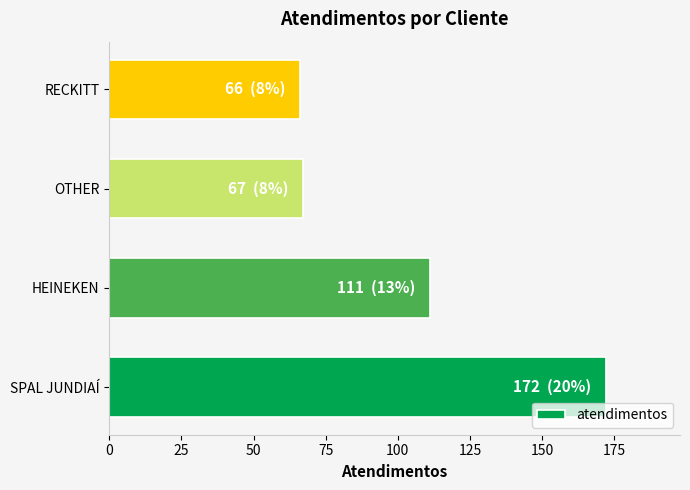

True or false: the data shows 67 at OTHER.

True